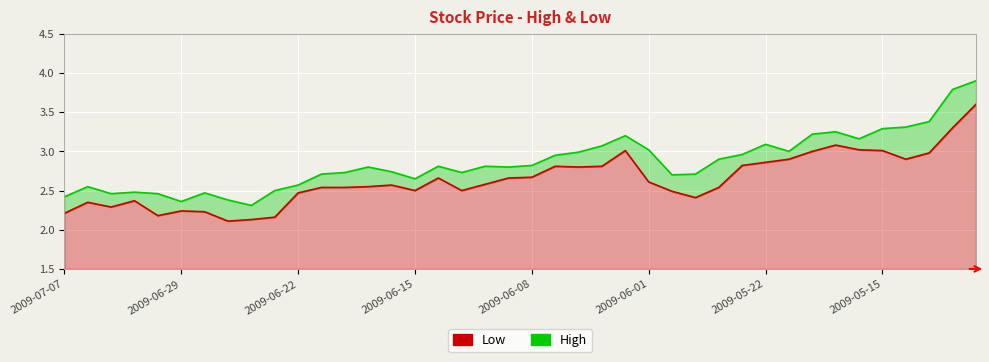

Reading right to left, transcribe all the data shown in this chart.

High: 3.9	3.8	3.4	3.3	3.3	3.2	3.2	3.2	3.0	3.1	3.0	2.9	2.7	2.7	3.0	3.2	3.1	3.0	3.0	2.8	2.8	2.8	2.7	2.8	2.6	2.7	2.8	2.7	2.7	2.6	2.5	2.3	2.4	2.5	2.4	2.5	2.5	2.5	2.5	2.4
Low: 3.6	3.3	3.0	2.9	3.0	3.0	3.1	3.0	2.9	2.9	2.8	2.5	2.4	2.5	2.6	3.0	2.8	2.8	2.8	2.7	2.7	2.6	2.5	2.7	2.5	2.6	2.5	2.5	2.5	2.5	2.2	2.1	2.1	2.2	2.2	2.2	2.4	2.3	2.4	2.2